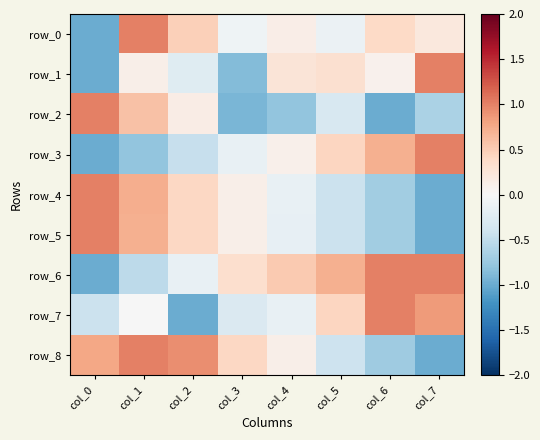

Which category has the highest value across all series?

col_1